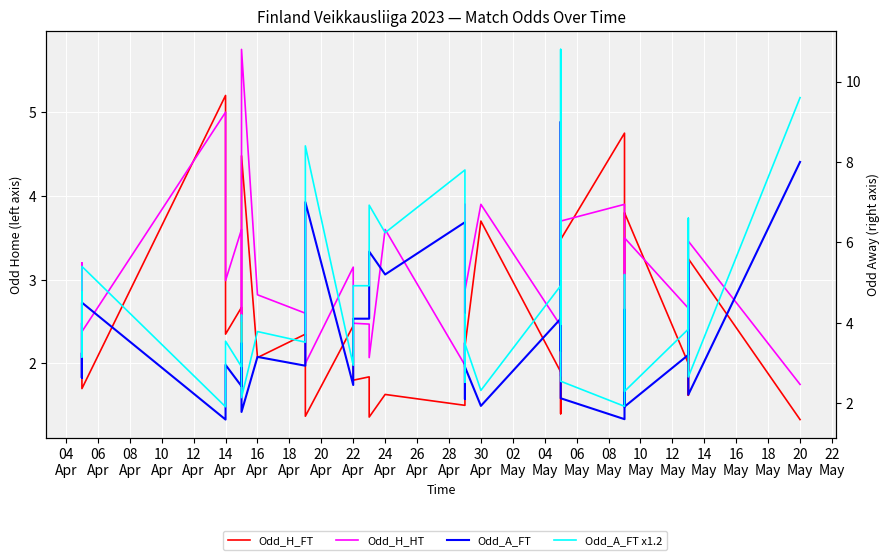

List the series in order of their overall mean, lowest first.

Odd_H_FT, Odd_H_HT, Floor H2O, Tower H2O